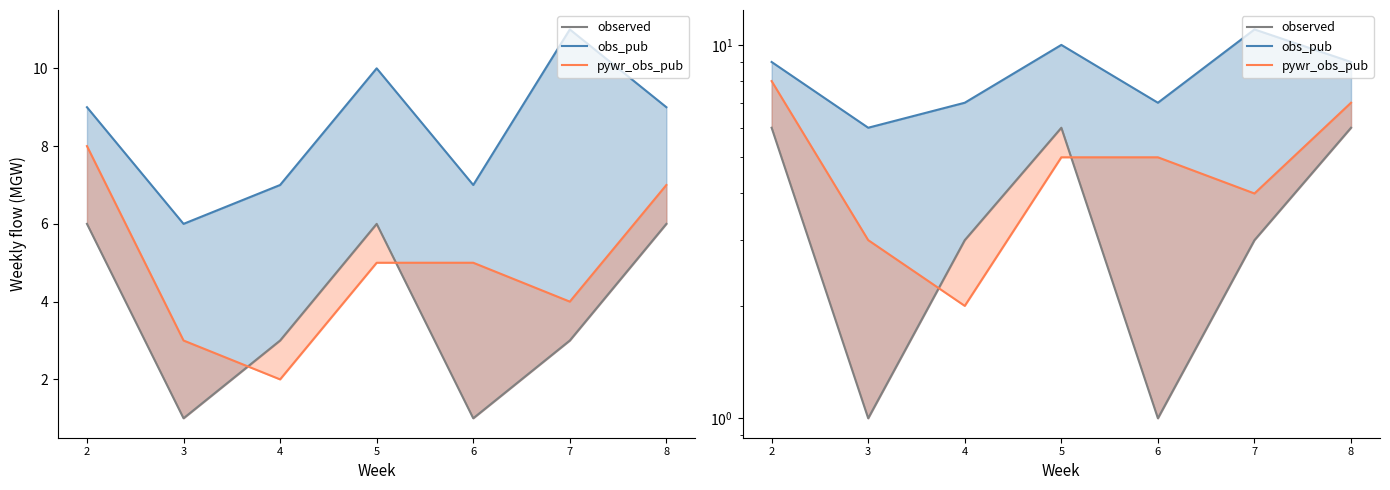

Which category has the lowest value in the obs_pub series?

3